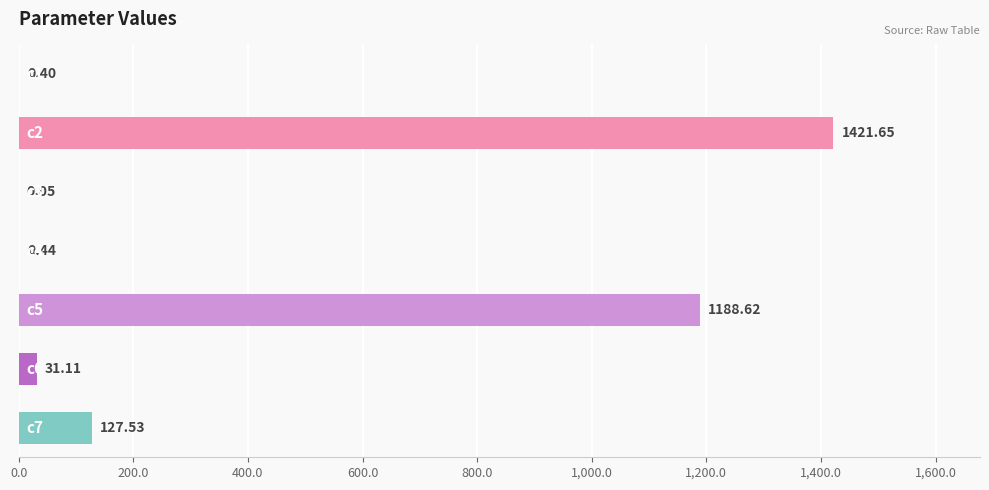

What is the maximum value shown in the chart?

1421.7